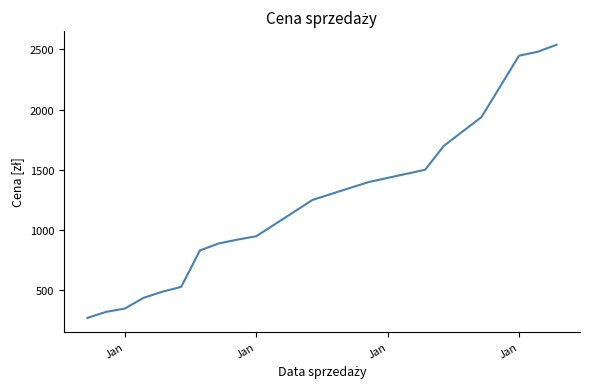

What is the difference between the maximum and minimum values?

2271